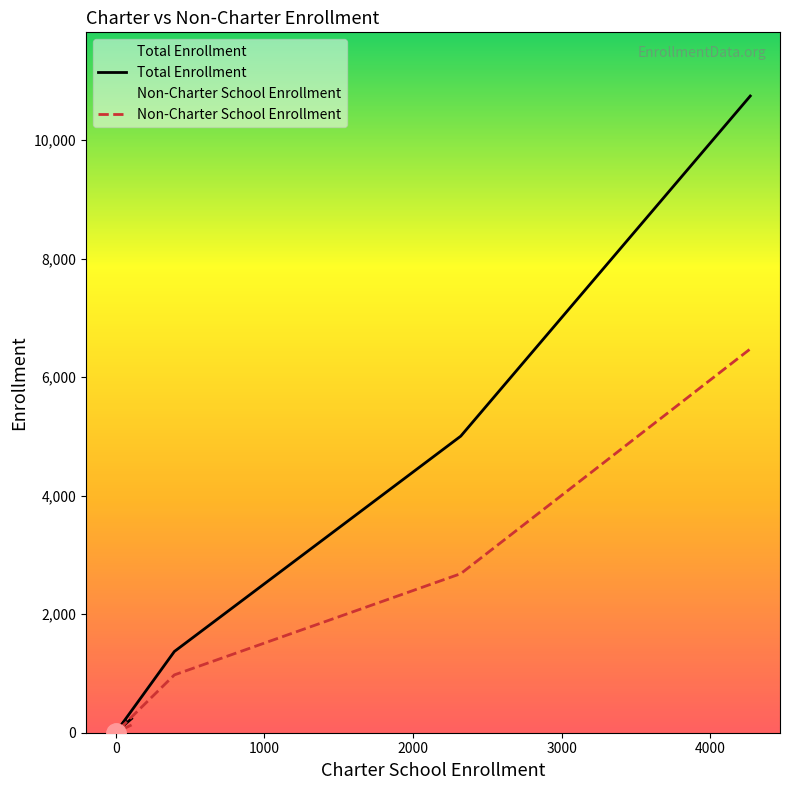

How many categories are shown in the chart?

7